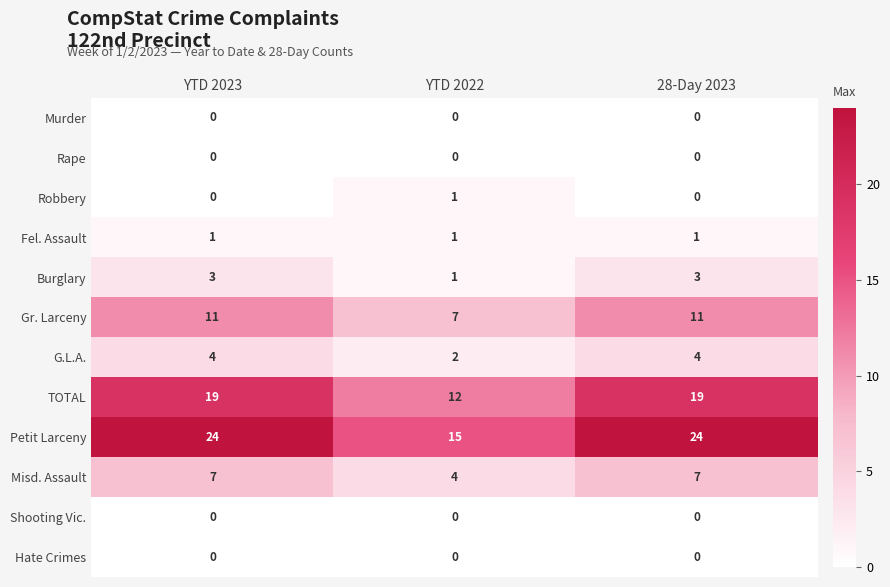

True or false: Murder has a value of 0 at YTD 2022.

True